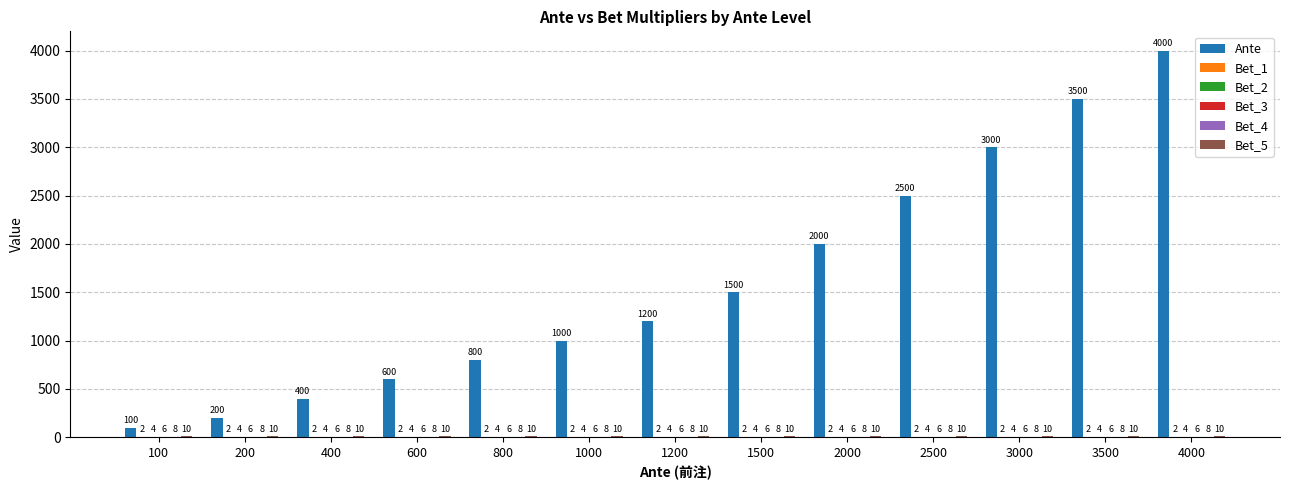

True or false: Ante has a value of 550 at 1000.

False